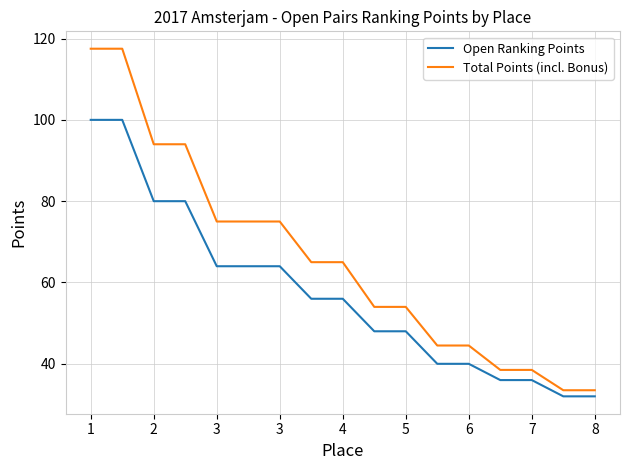

List the series in order of their overall mean, lowest first.

Open Ranking Points, Total Points (incl. Bonus)